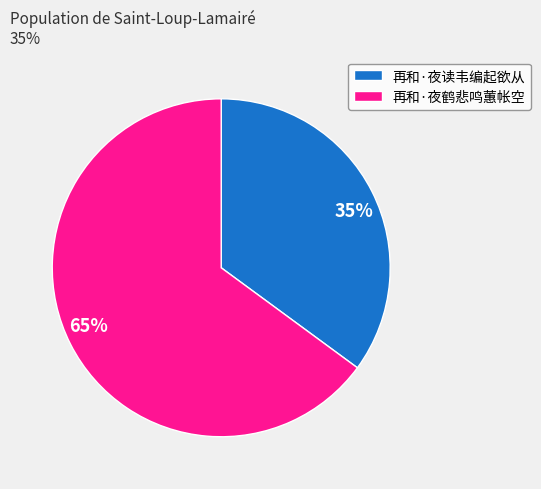

Combined, do 再和·夜鹤悲鸣蕙帐空 and 再和·夜读韦编起欲从 account for over 50%?

Yes